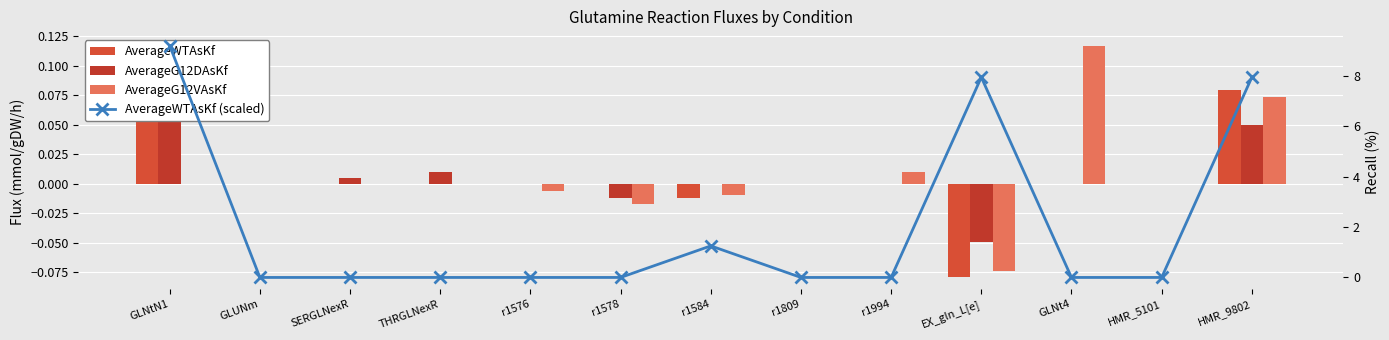

What is the smallest value displayed?

-0.1